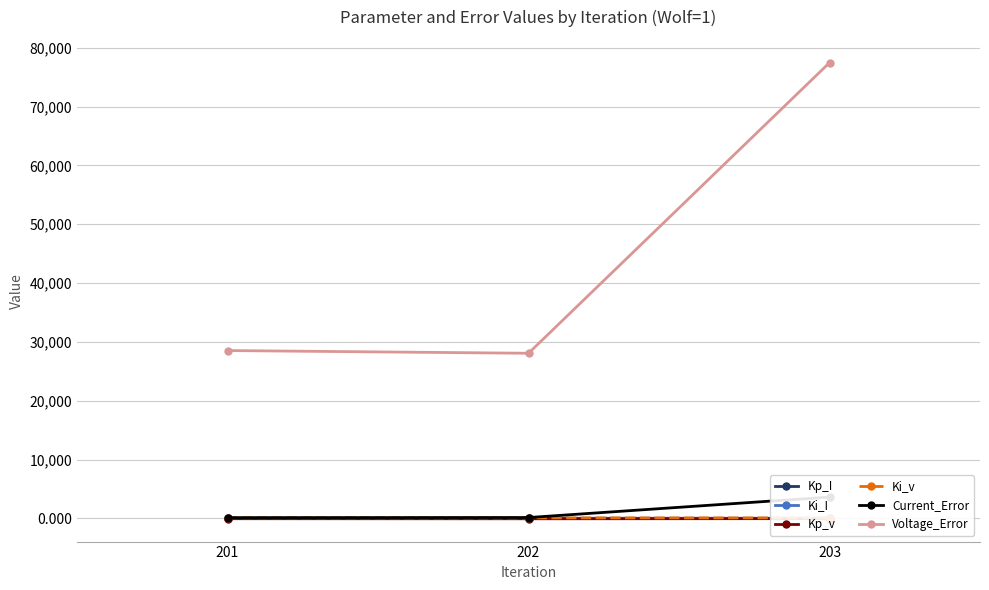

How many values in the Current_Error series exceed 134?

2